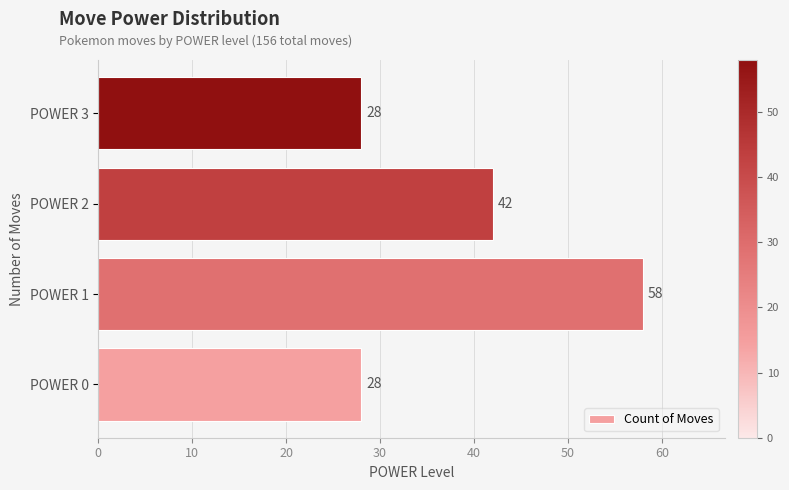

How many bars are there in total?

4